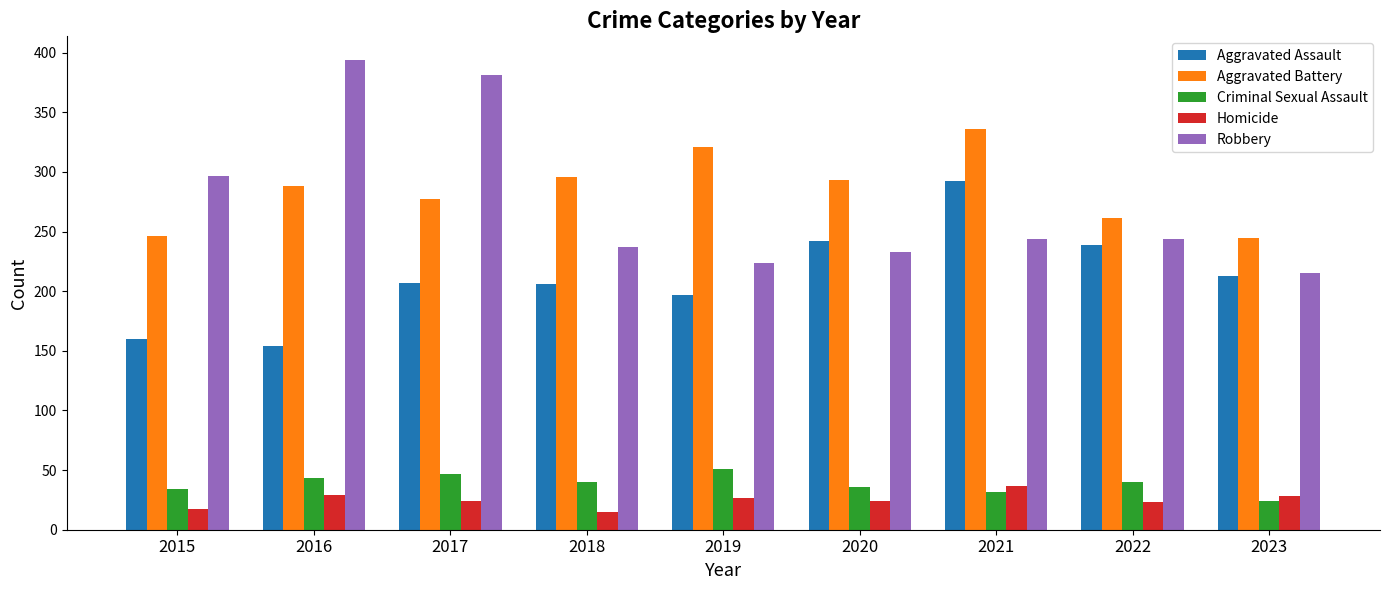

Which series has the largest total across all categories?

Aggravated Battery